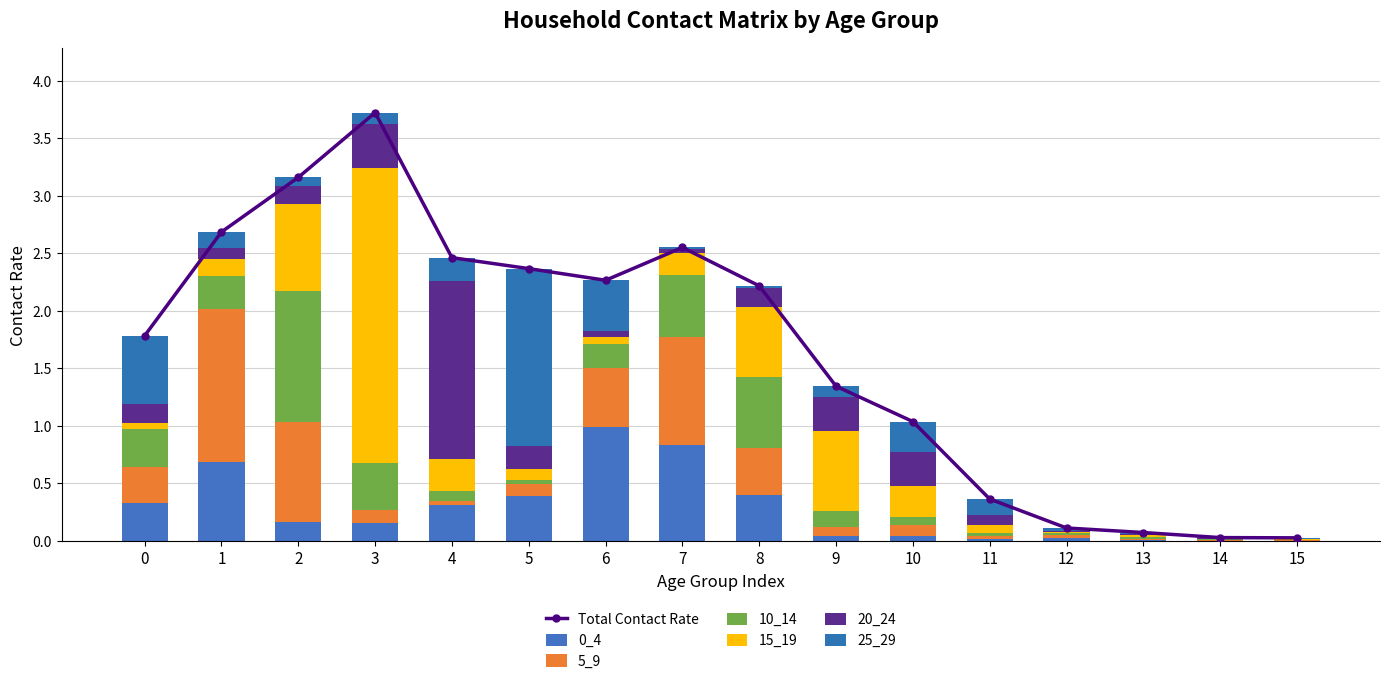

Is the value of 0_4 at 14 greater than the value of 20_24 at 1?

No